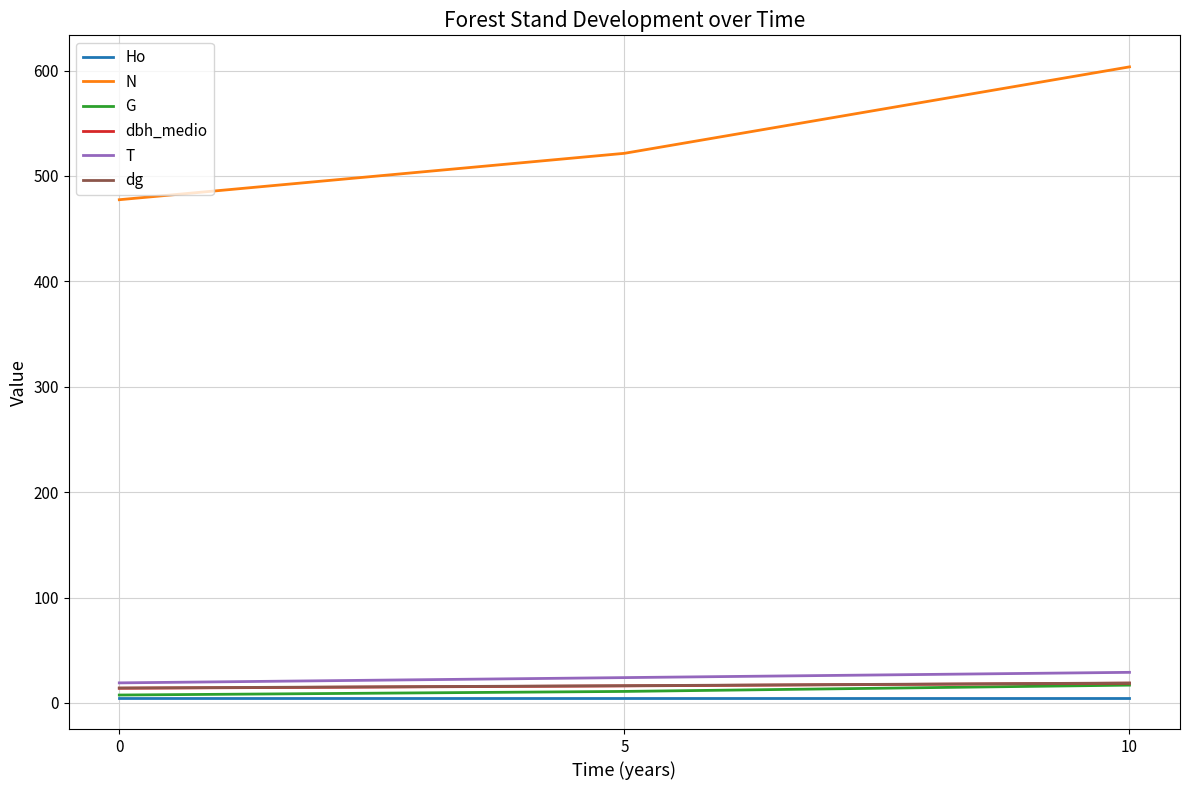

Which series has the largest total across all categories?

N